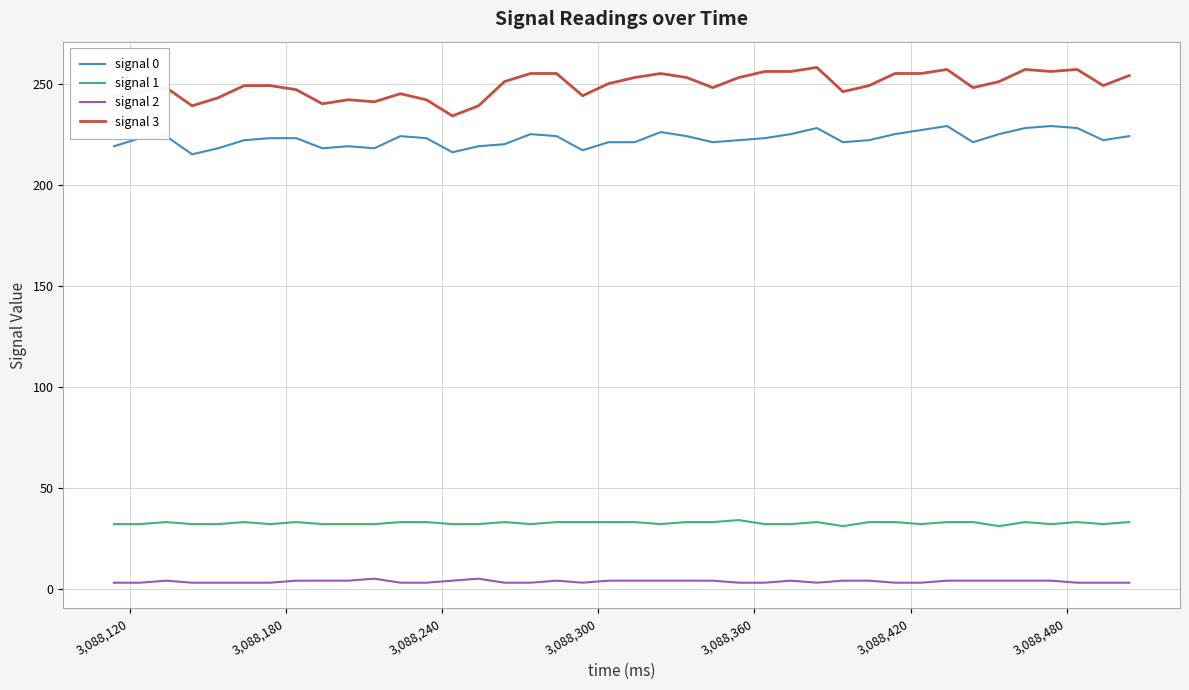

What is the maximum value for signal 2?

5